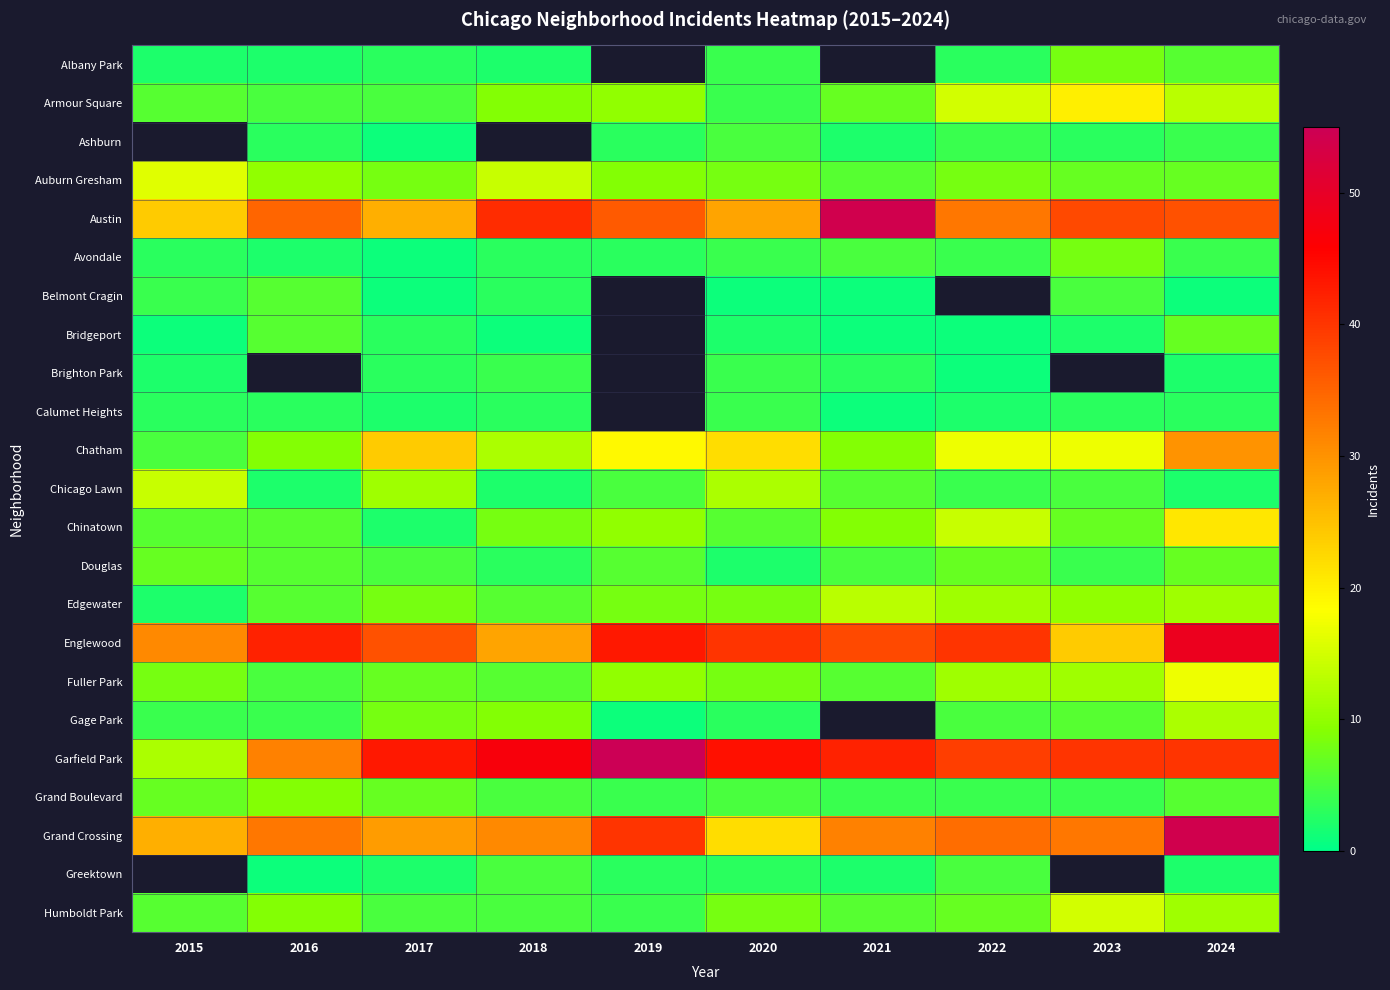

Which series has the largest total across all categories?

Garfield Park